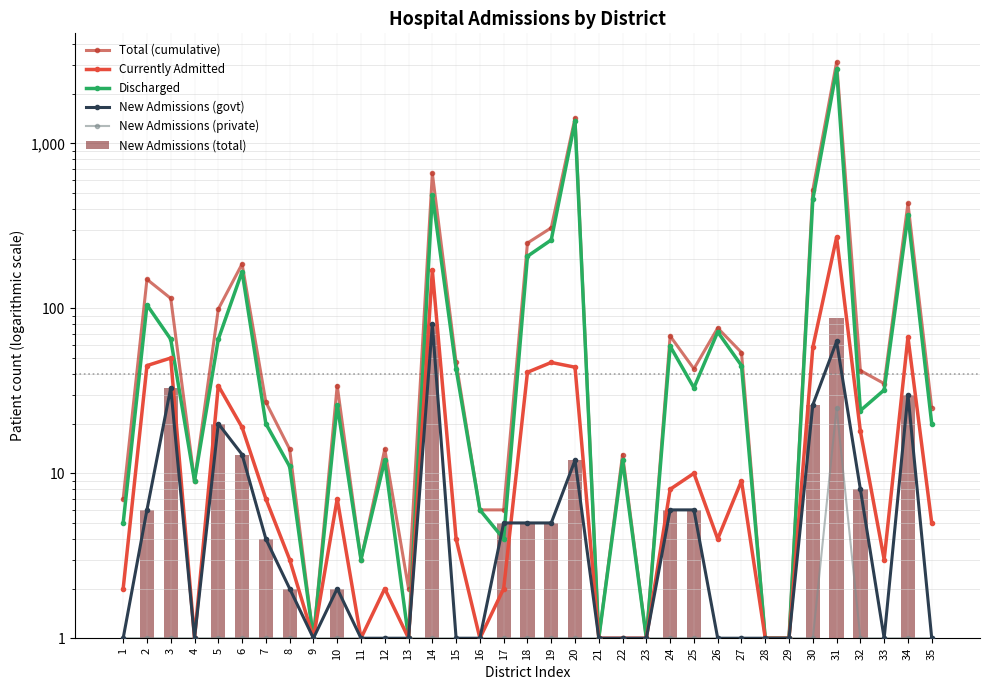

At which label does Total (cumulative) first exceed 35?

2